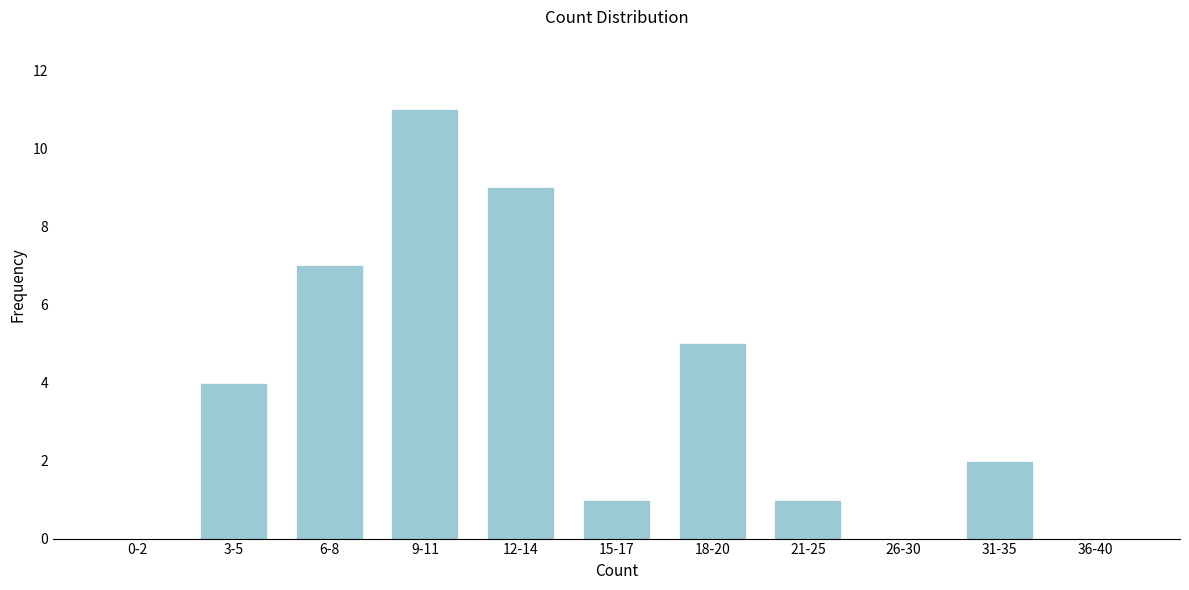

Reading left to right, extract all data points from this chart.

0-2=0	3-5=4	6-8=7	9-11=11	12-14=9	15-17=1	18-20=5	21-25=1	26-30=0	31-35=2	36-40=0